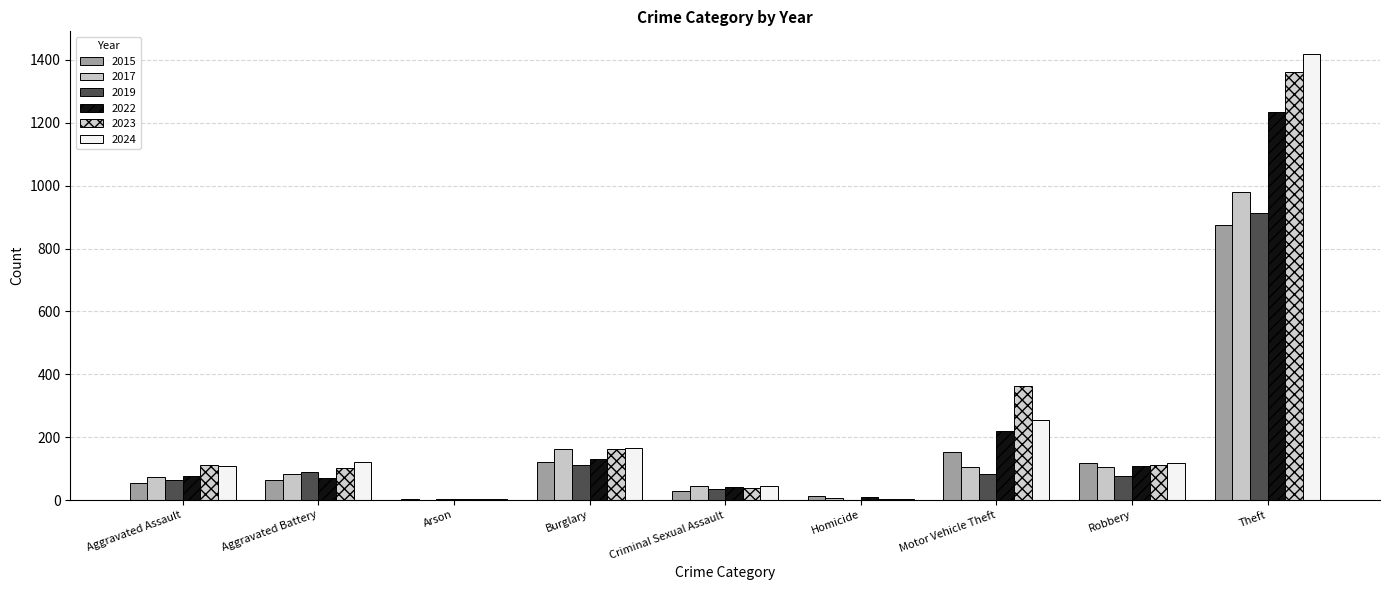

What are all the series names shown in the legend?

2015, 2017, 2019, 2022, 2023, 2024